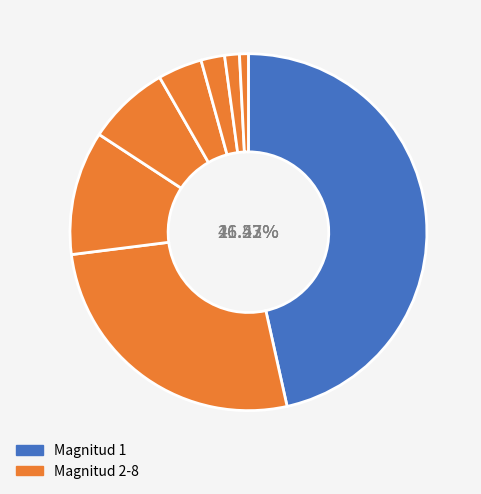

Is it true that 7 is 1% of the pie?

True